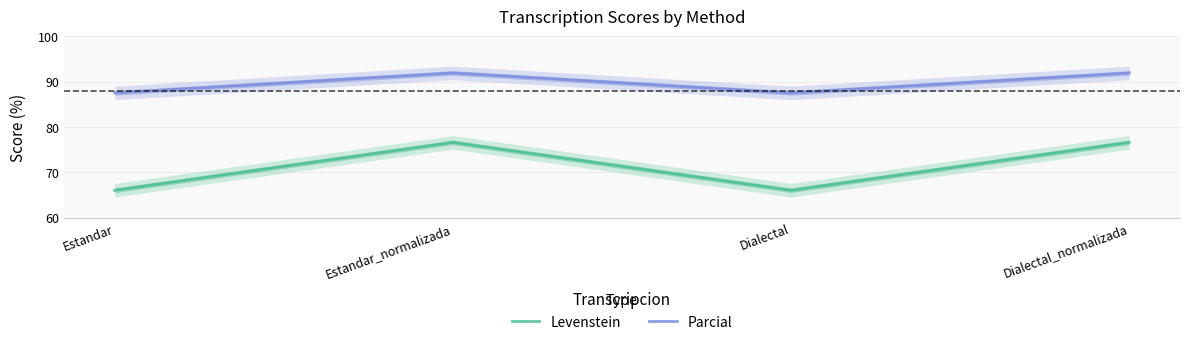

True or false: Levenstein and Parcial cross at least once.

False